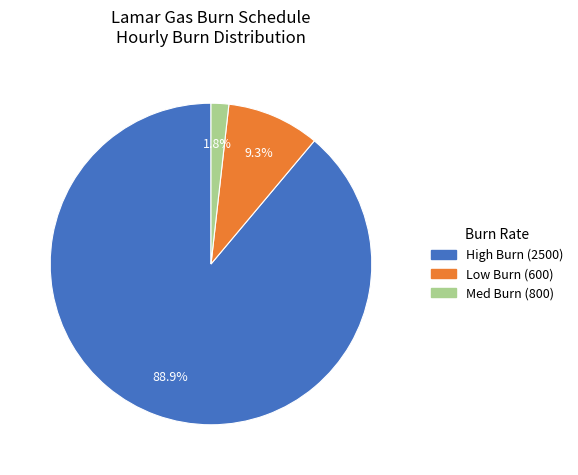

Is there any slice that represents more than half of the pie?

Yes